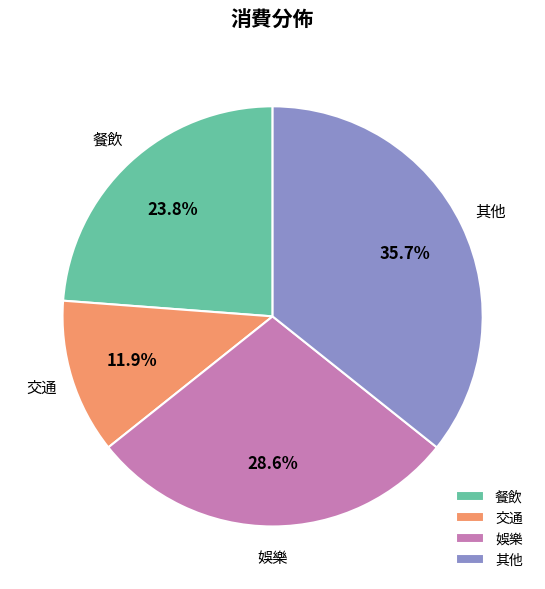

To the nearest percent, what is the difference between the 餐飲 and 其他 slice percentages?

12%